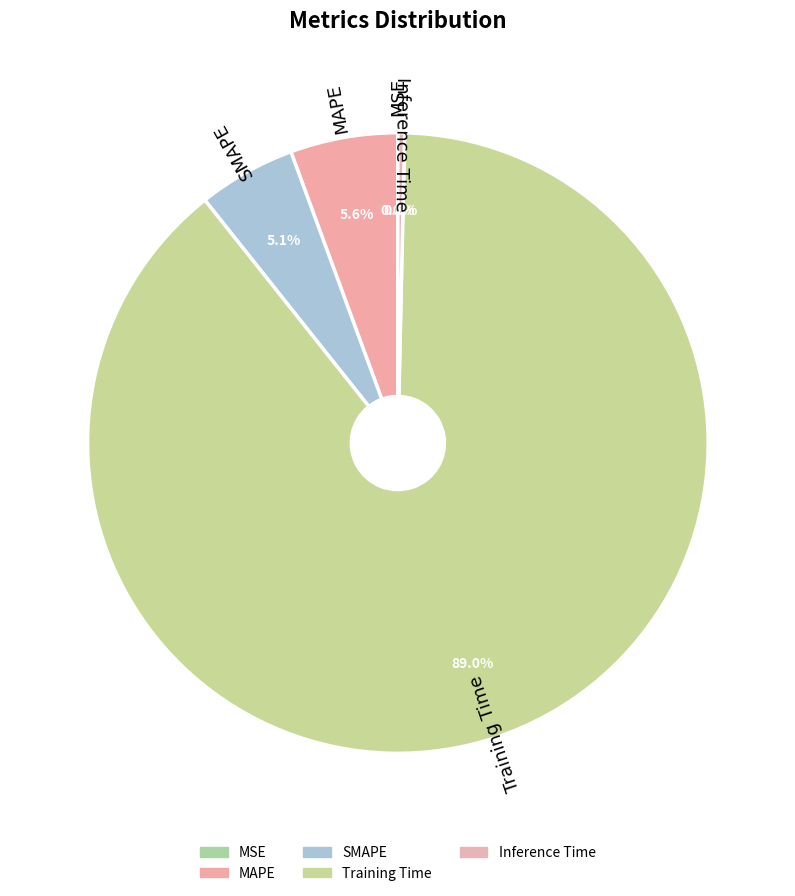

What portion of the pie excludes Training Time?

11.0%